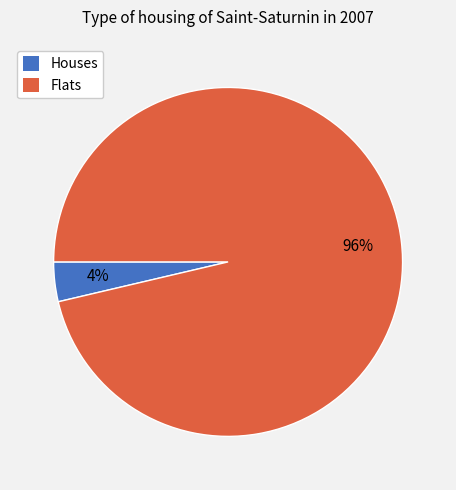

To the nearest percent, what is the average slice percentage?

50%